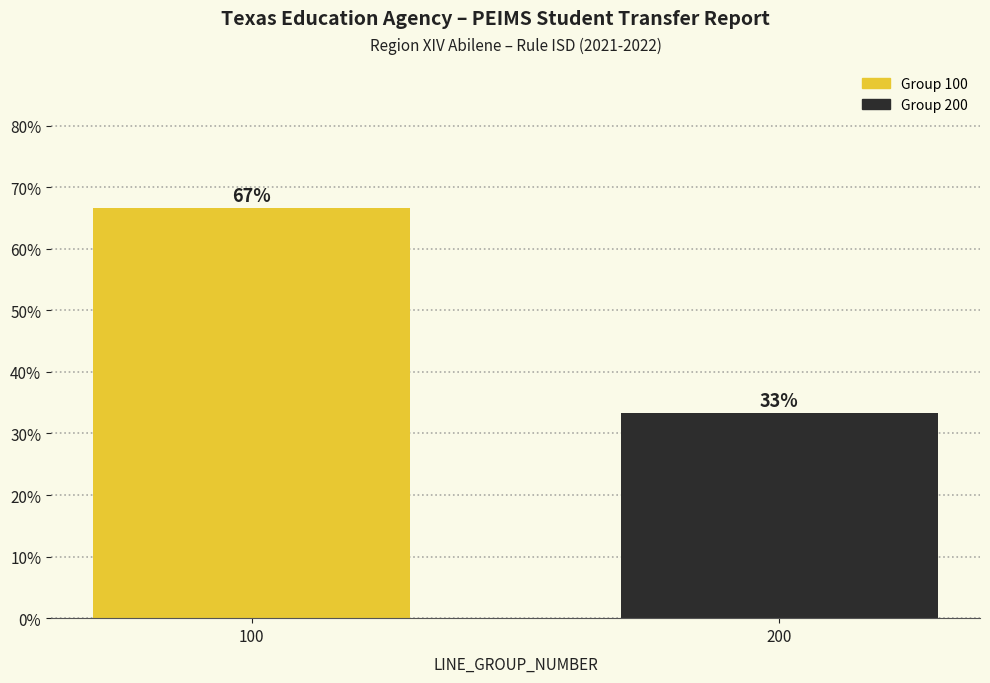

Rank the categories by value from lowest to highest.

200, 100